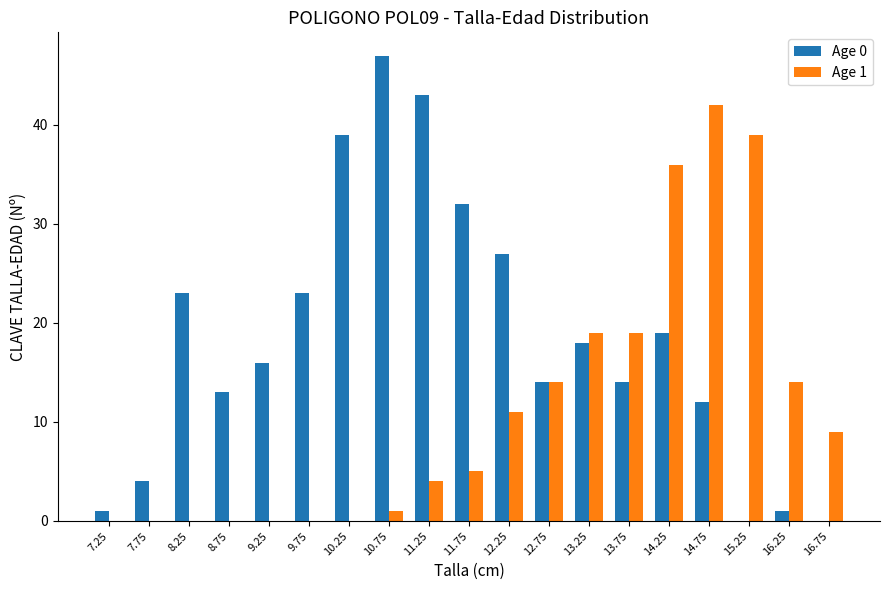

Is it true that Age 0 equals 19 at 14.25?

True